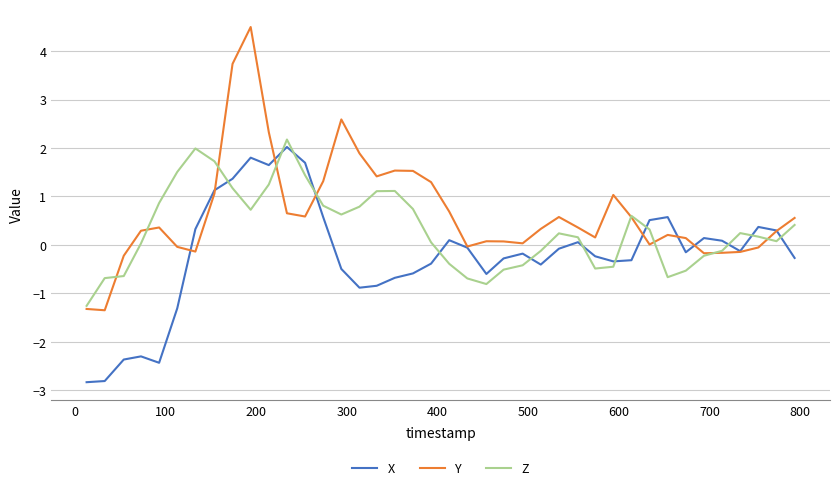

What is the maximum value shown in the chart?

4.5